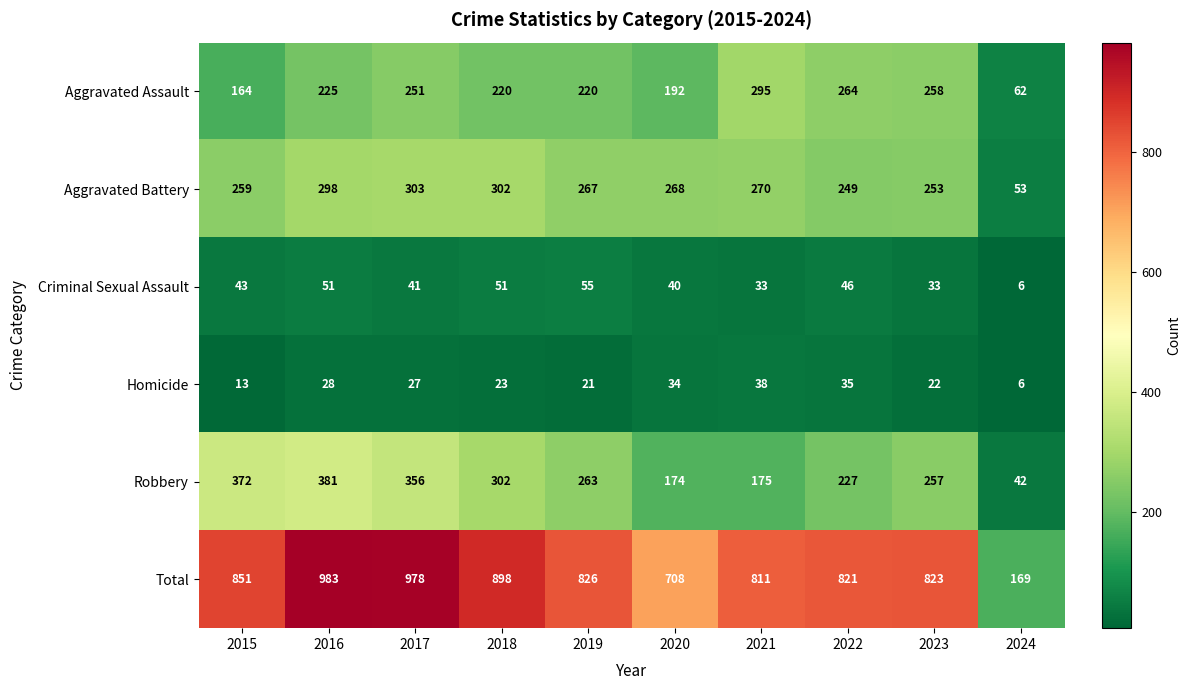

Between 2022 and 2024, which series saw the biggest shift?

Total